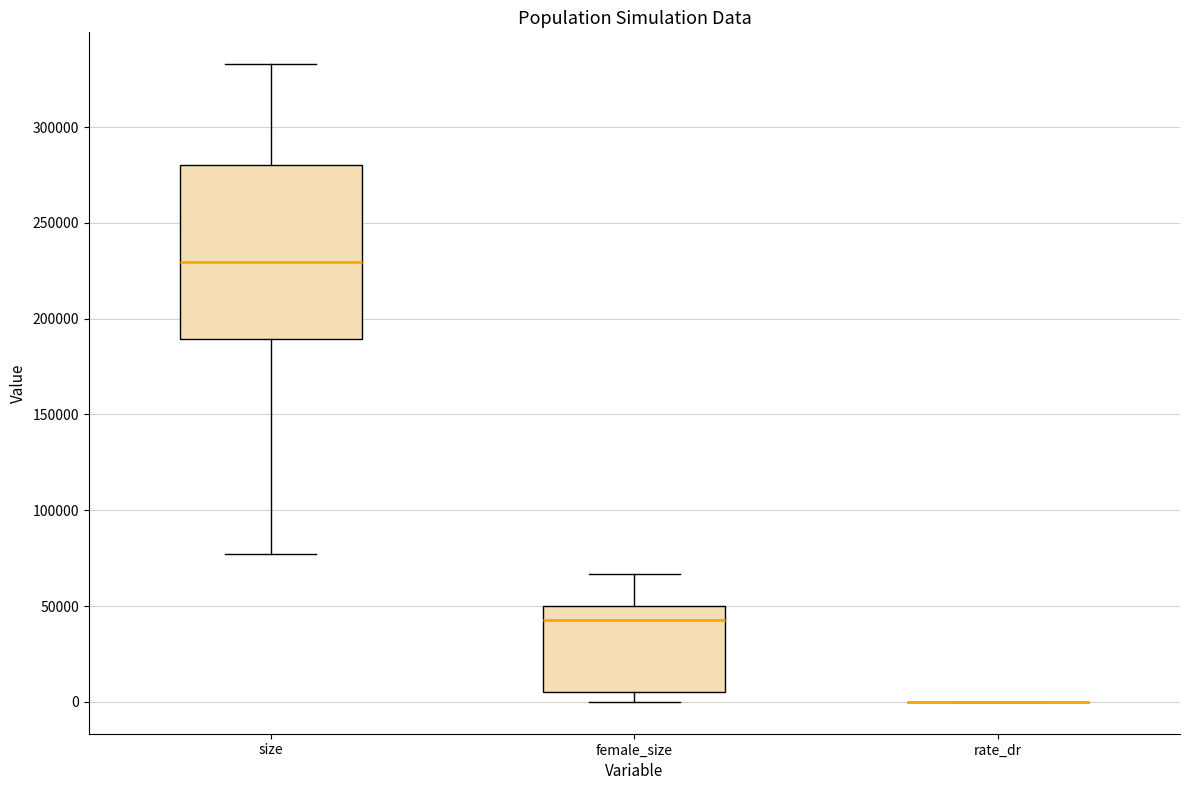

Where does the upper whisker of the box for female_size end on the y-axis? The values are not printed on the chart, so give them approximately, as read against the axis.

65000